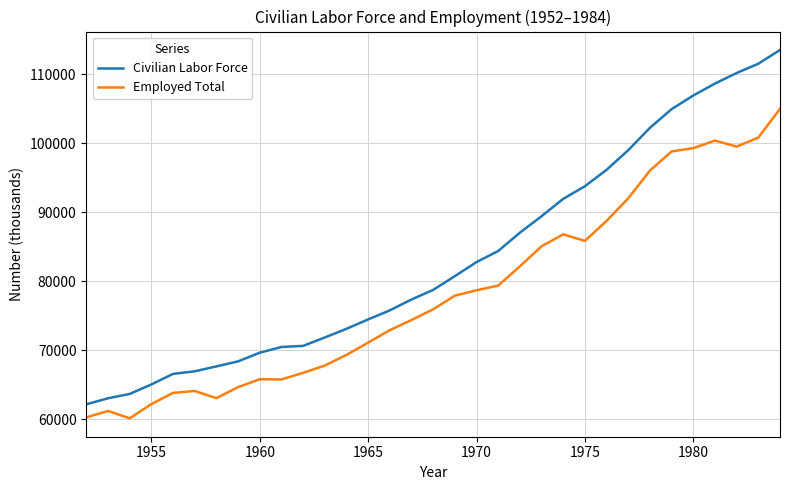

Does the chart display data point markers on the line(s)?

No